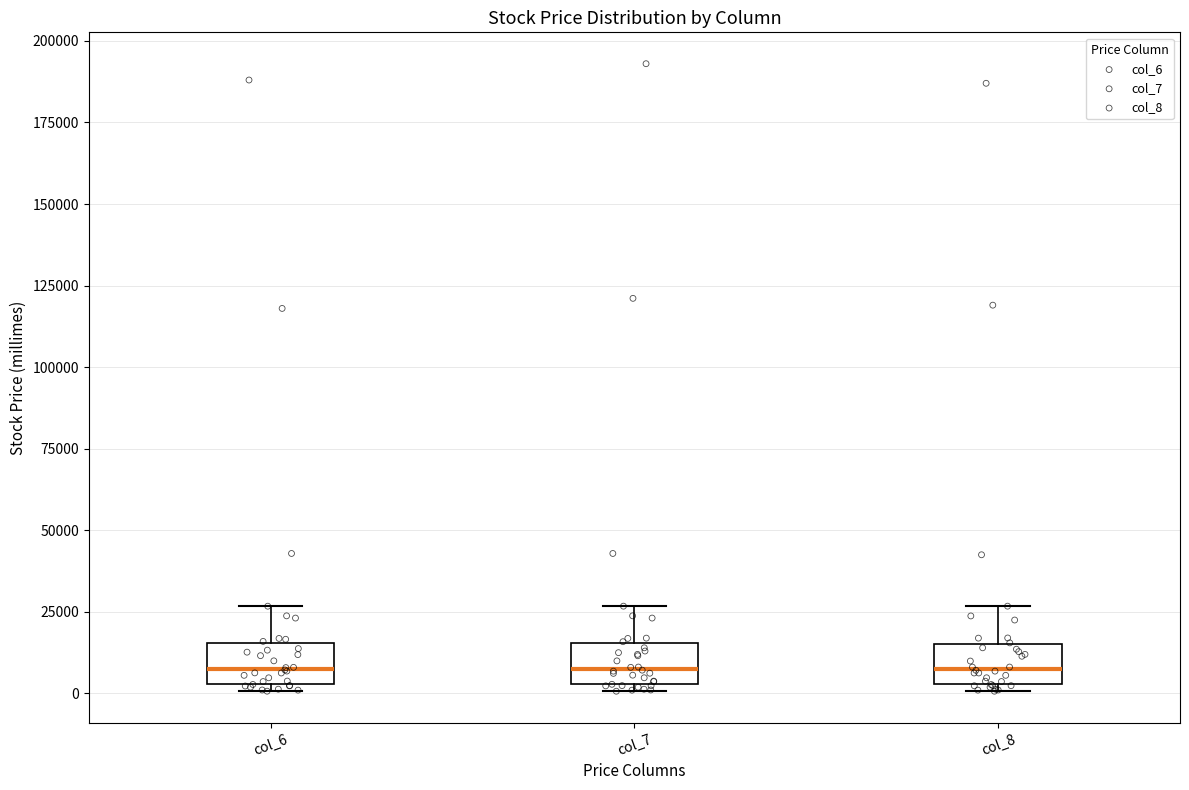

Reading left to right, read every box against the y-axis: the position of its median line, the range the box covers, and the ends of its whiskers. The values are not printed on the chart, so give them approximately, as read against the axis.

col_6: median 10000, box 5000 to 15000, whiskers 0 to 25000
col_7: median 10000, box 5000 to 15000, whiskers 0 to 25000
col_8: median 10000, box 5000 to 15000, whiskers 0 to 25000